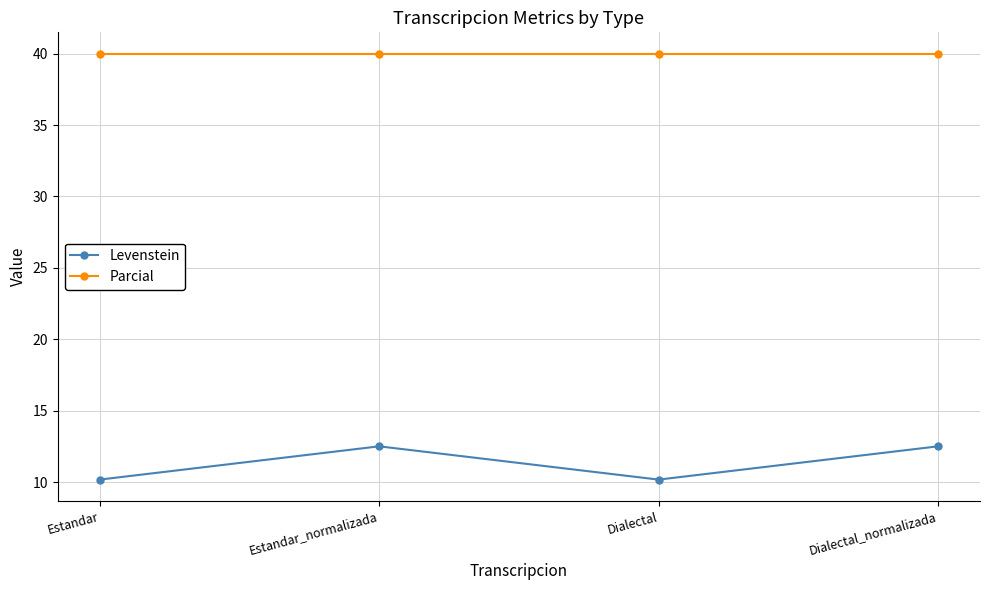

What is the highest value of the Levenstein series?

12.5